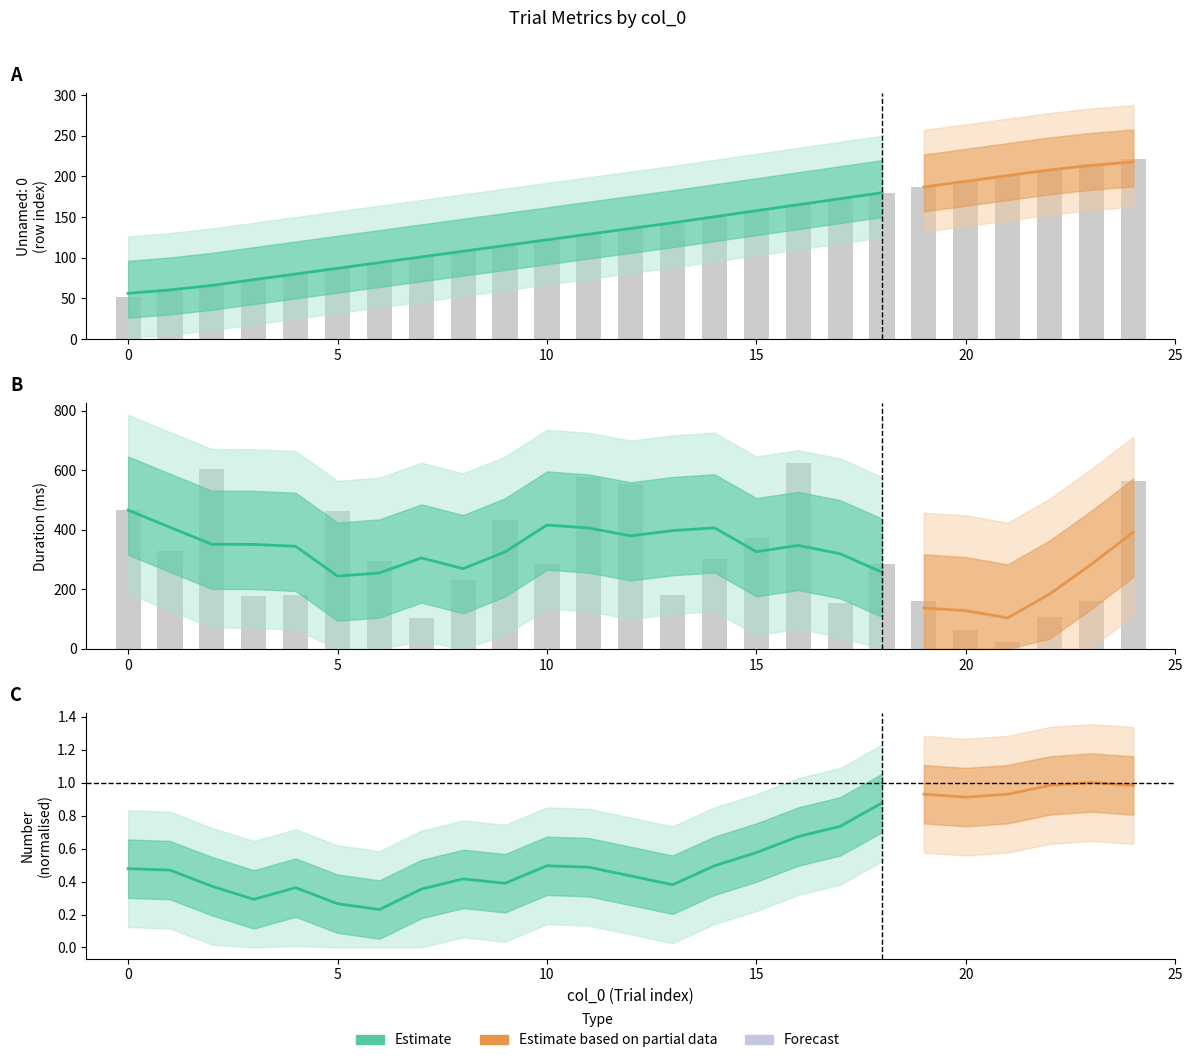

What position from the right is 19?

9